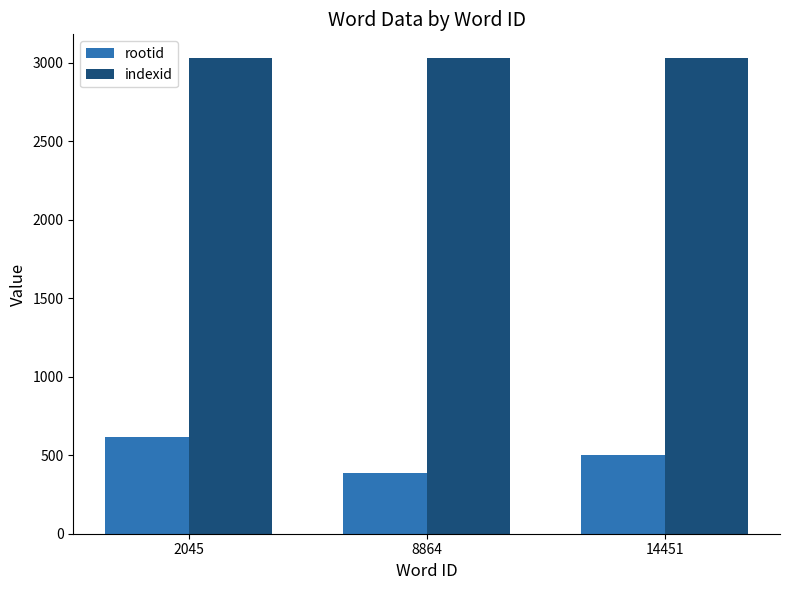

Reading left to right, transcribe all the data shown in this chart.

rootid: 615	387	502
indexid: 3031	3031	3031